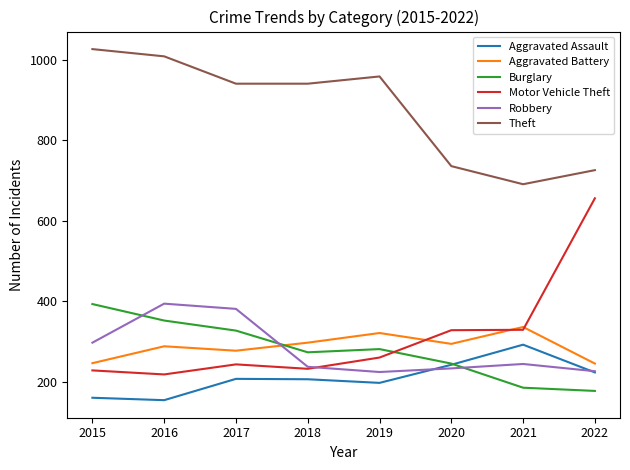

What is the difference between the highest and lowest values at 2021?

506